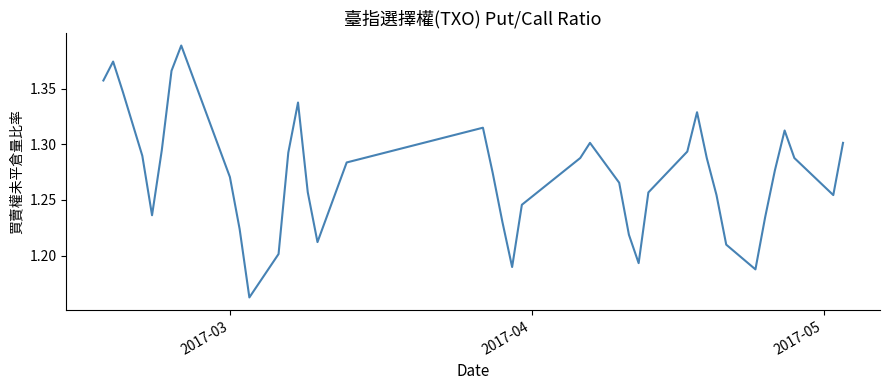

What is the smallest value displayed?

1.2